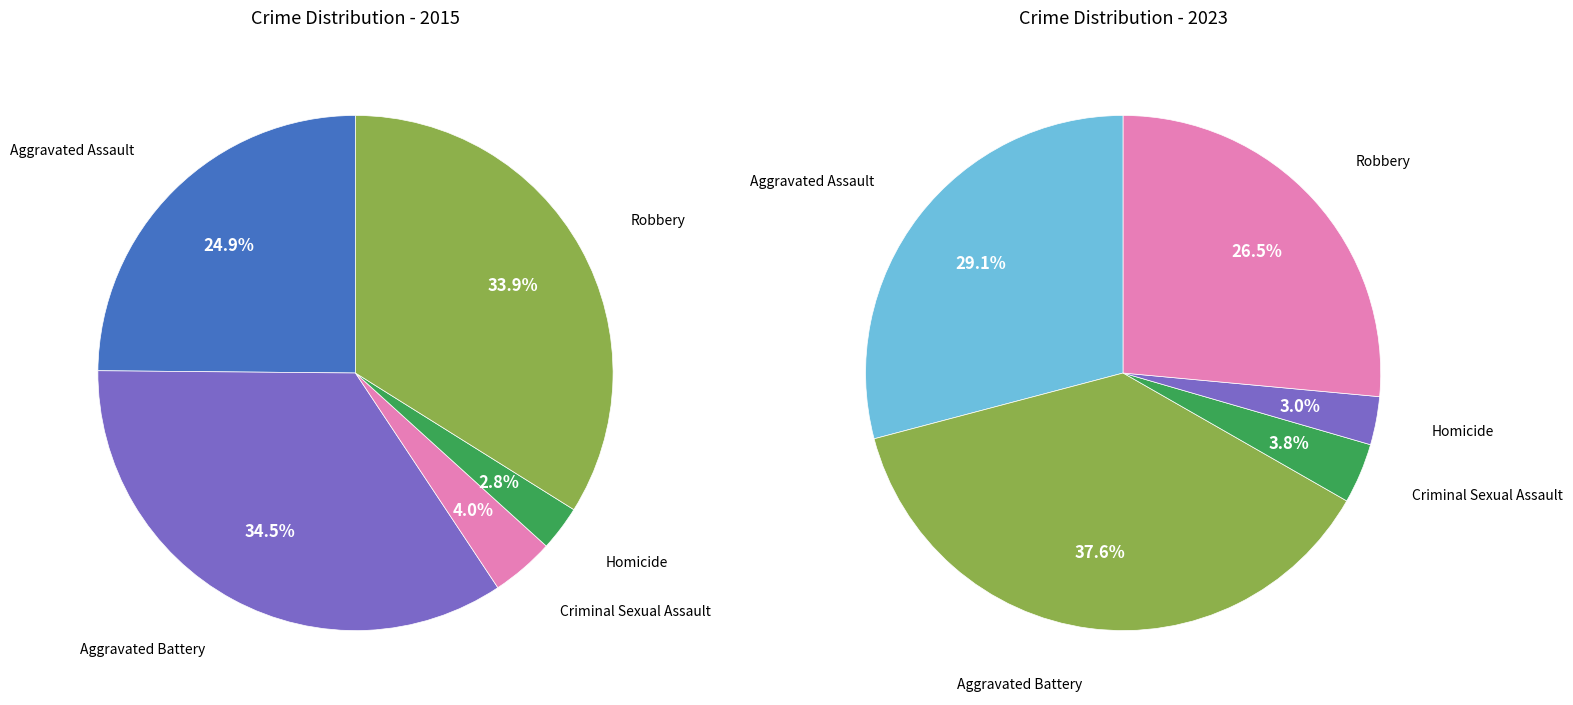

Is it true that Aggravated Battery is 27% of the pie?

False